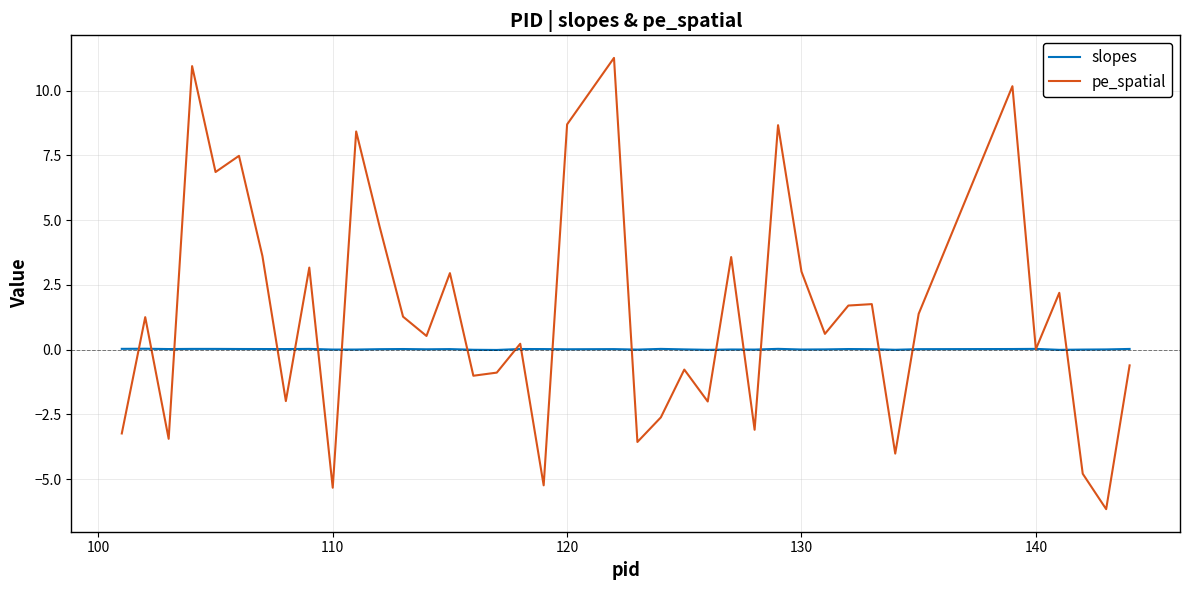

Rank the series by their maximum value, from lowest to highest.

slopes, pe_spatial